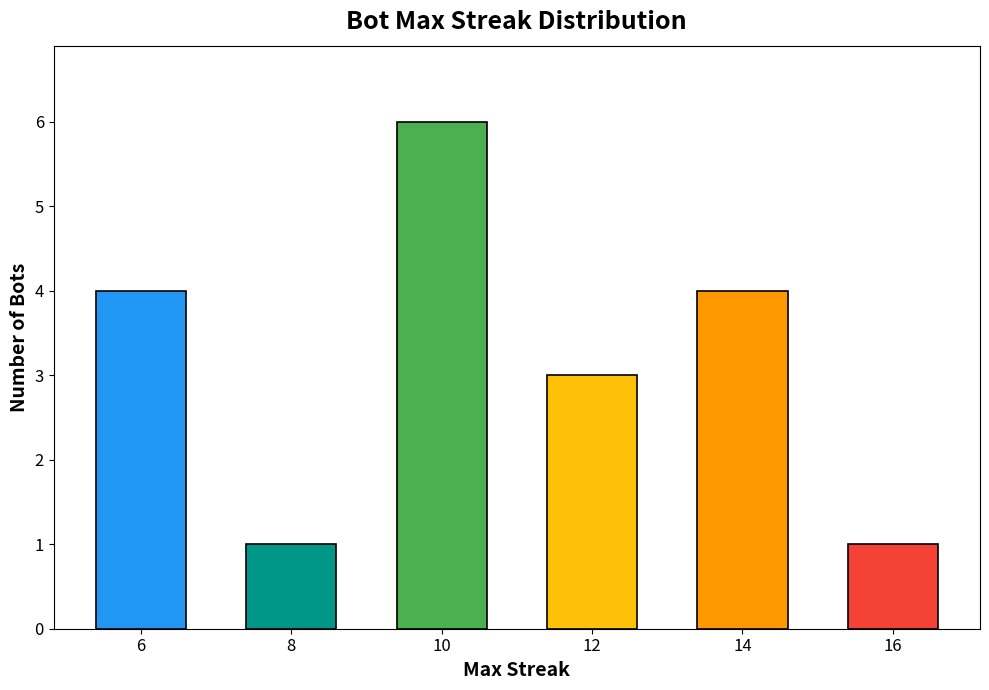

Reading left to right, extract all data points from this chart.

6=4	8=1	10=6	12=3	14=4	16=1